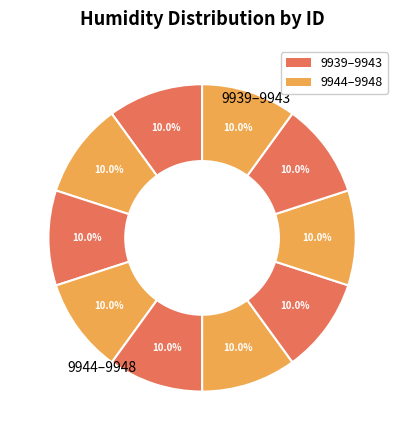

How many slices are in this pie chart?

10